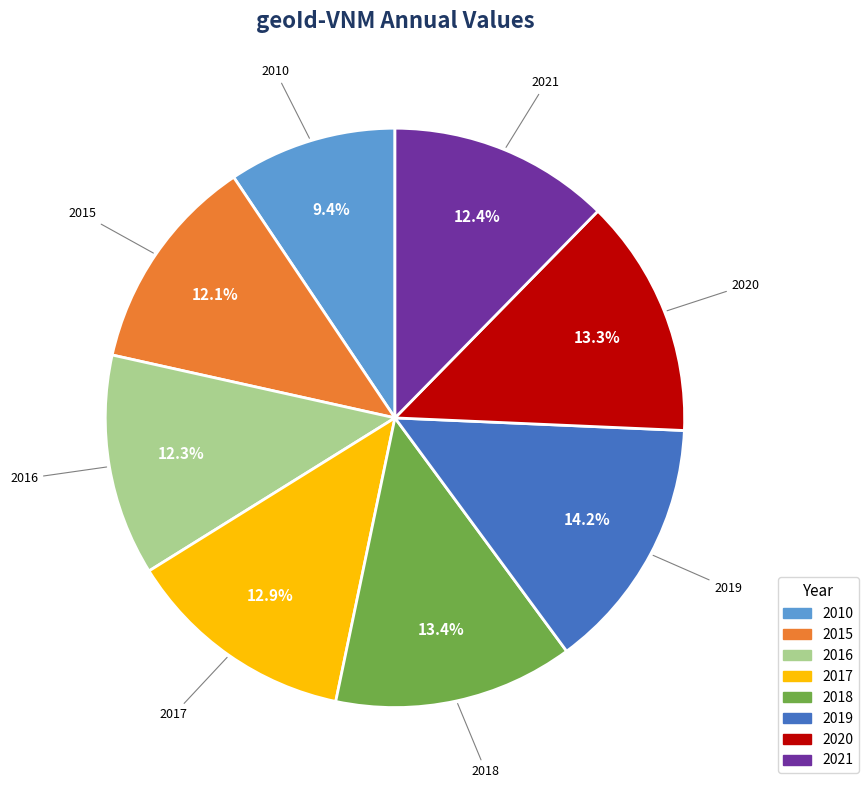

How many slices are in this pie chart?

8